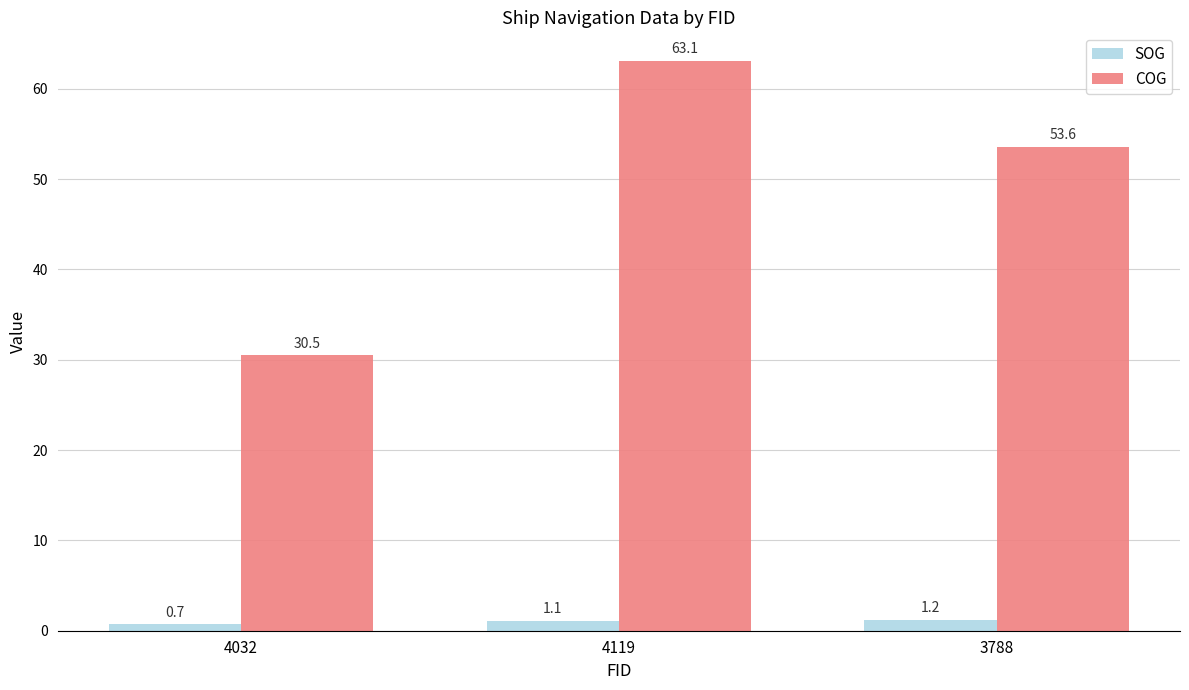

Reading left to right, list all the values displayed in this chart.

SOG: 4032=0.7	4119=1.1	3788=1.2
COG: 4032=30.5	4119=63.1	3788=53.6